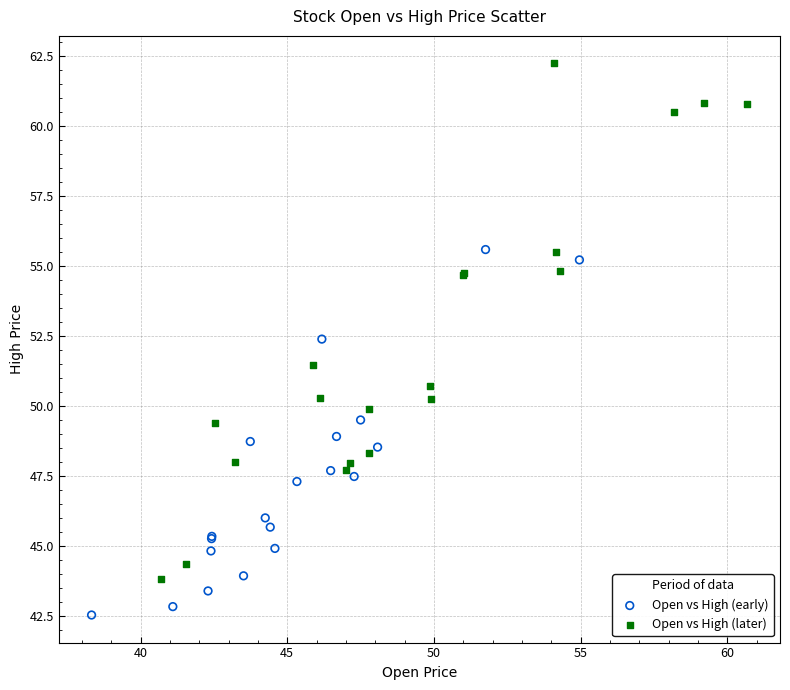

What are all the series names shown in the legend?

Open vs High (early), Open vs High (later)